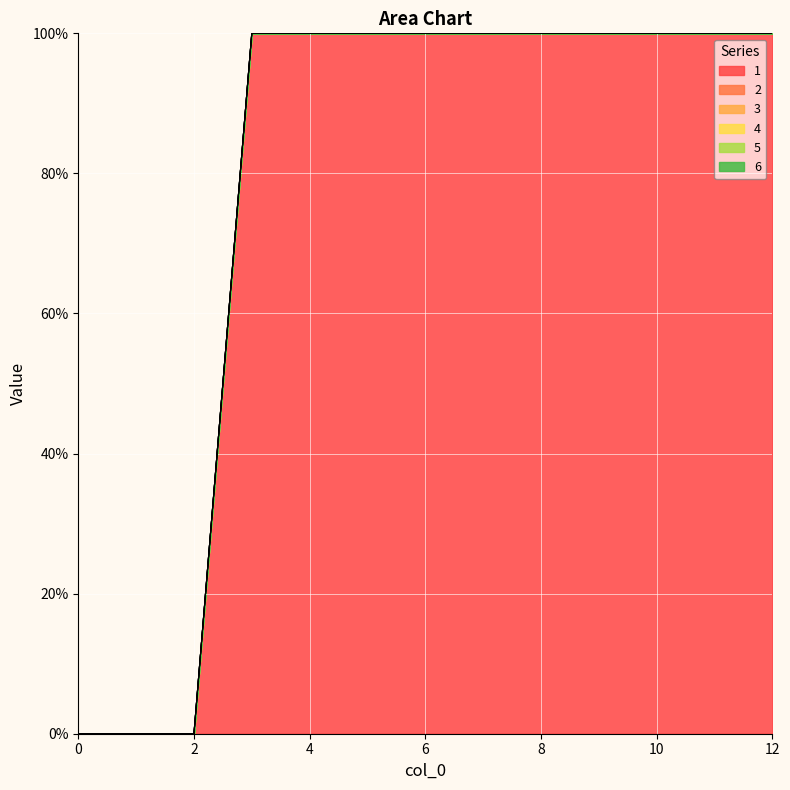

True or false: 5 and 1 cross at least once.

False